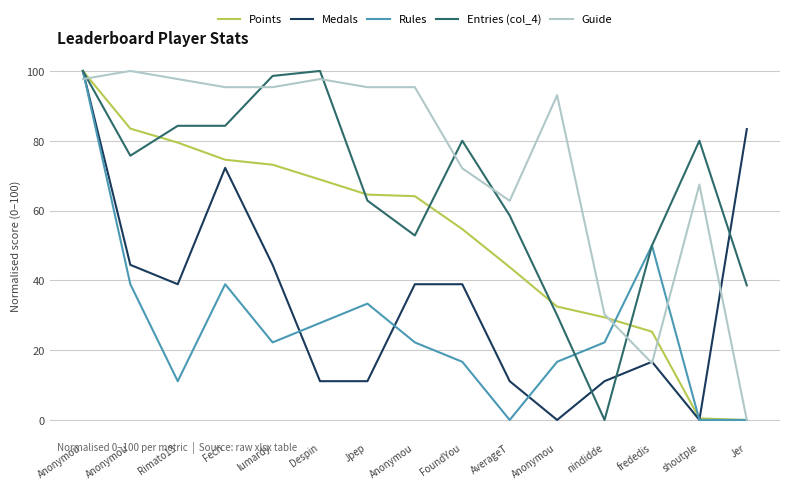

Is the value of Rules at frededis greater than the value of Medals at lumardy?

Yes